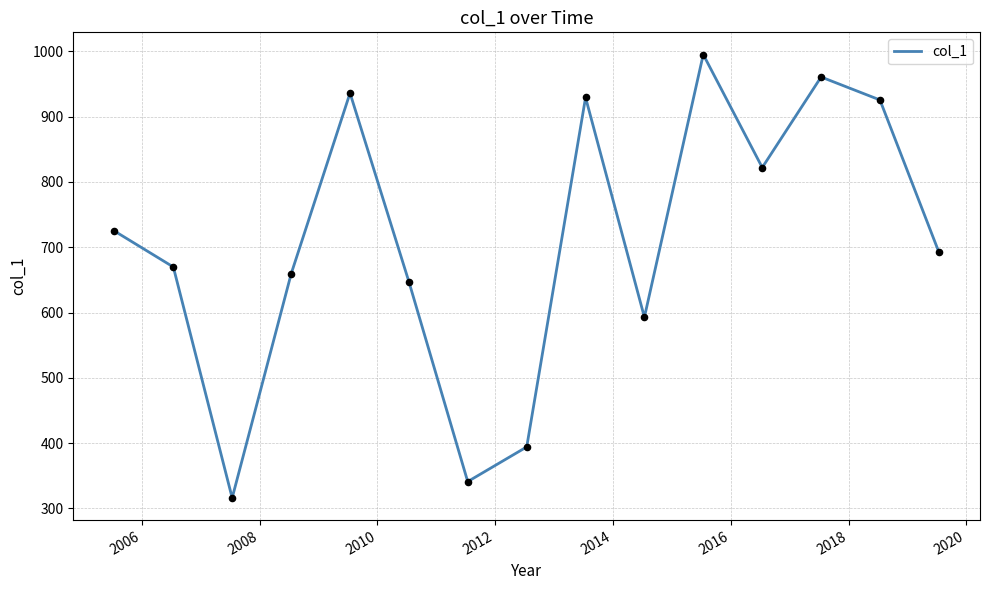

What is the minimum value shown in the chart?

315.9